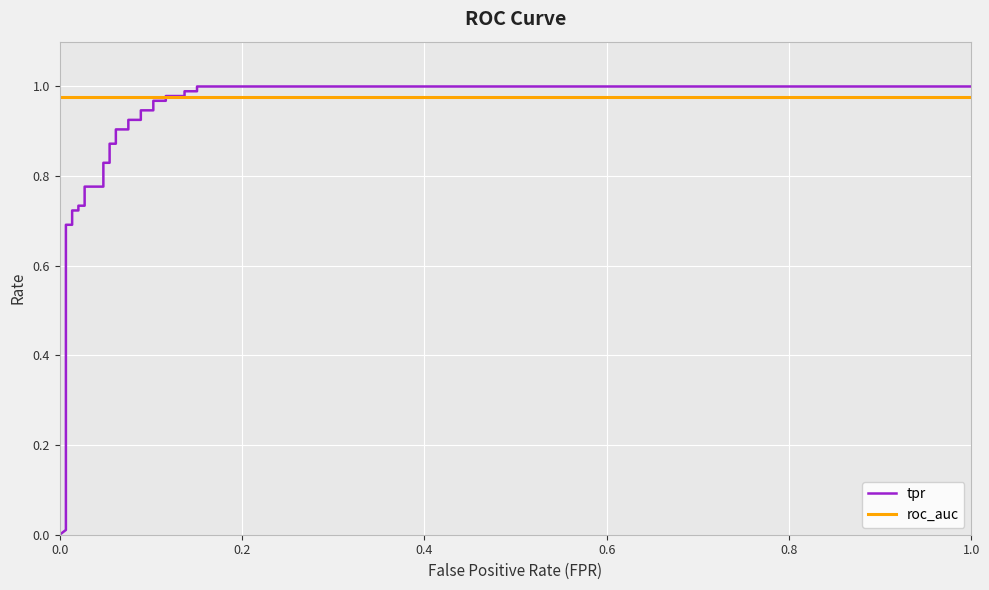

At how many categories does at least one series exceed 0?

28